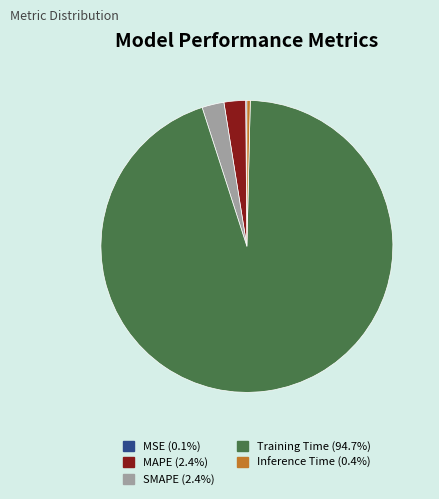

Is there a majority slice in this chart?

Yes